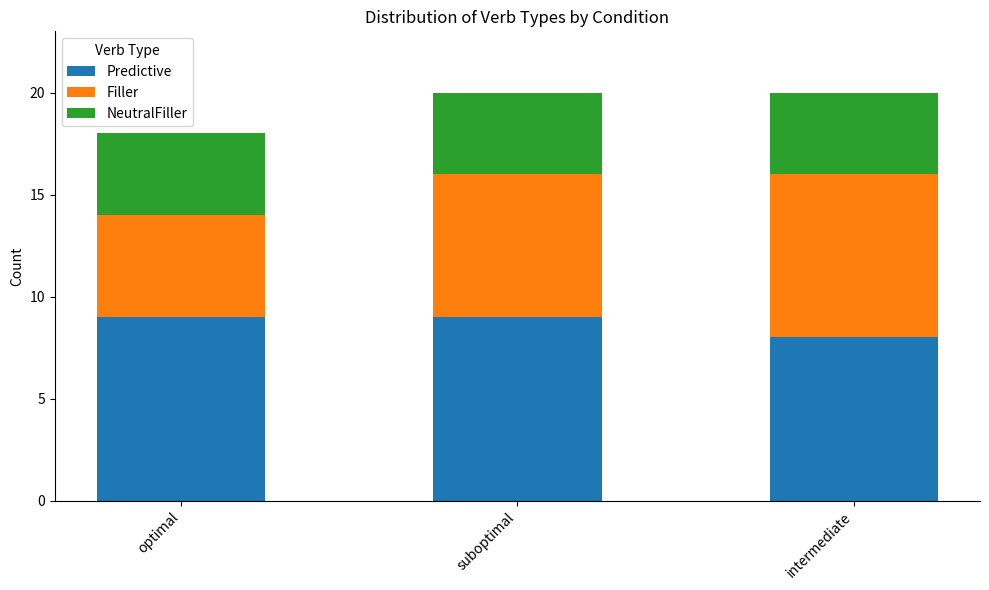

Is it true that Predictive equals 8 at intermediate?

True